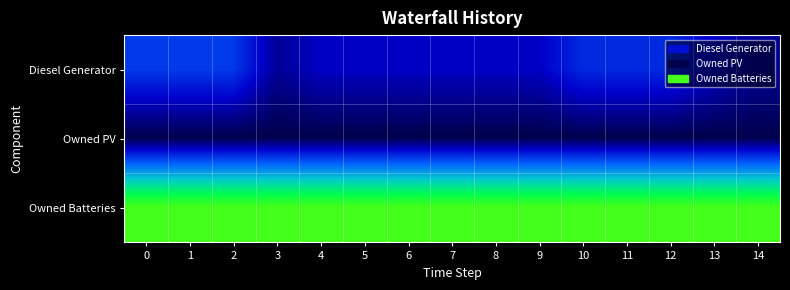

At how many categories does at least one series exceed 845?

15